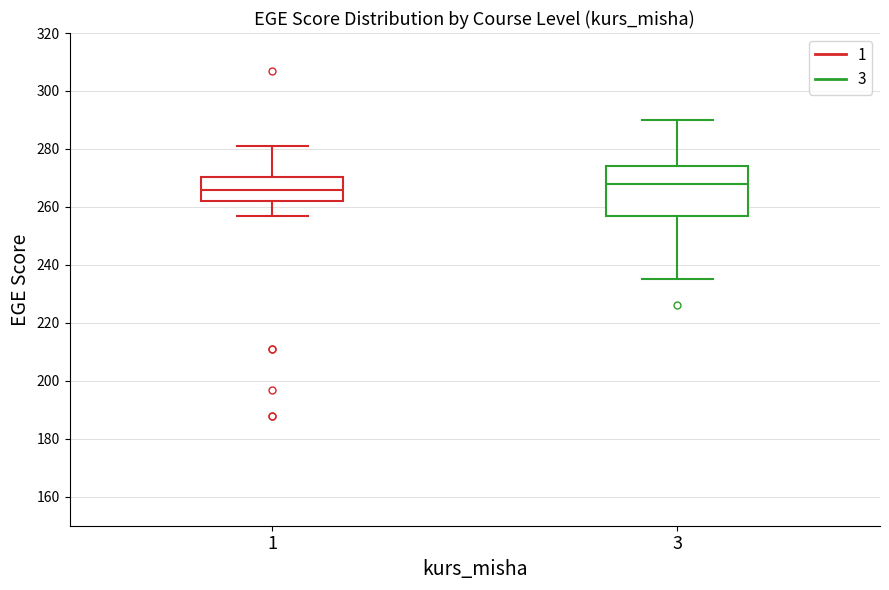

Which box's median line is the highest?

3